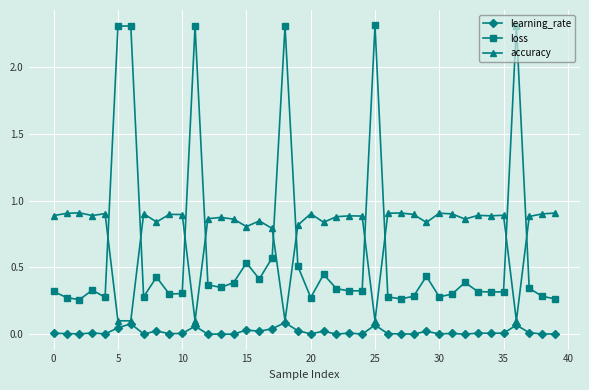

Which series has the largest range (max minus min)?

loss